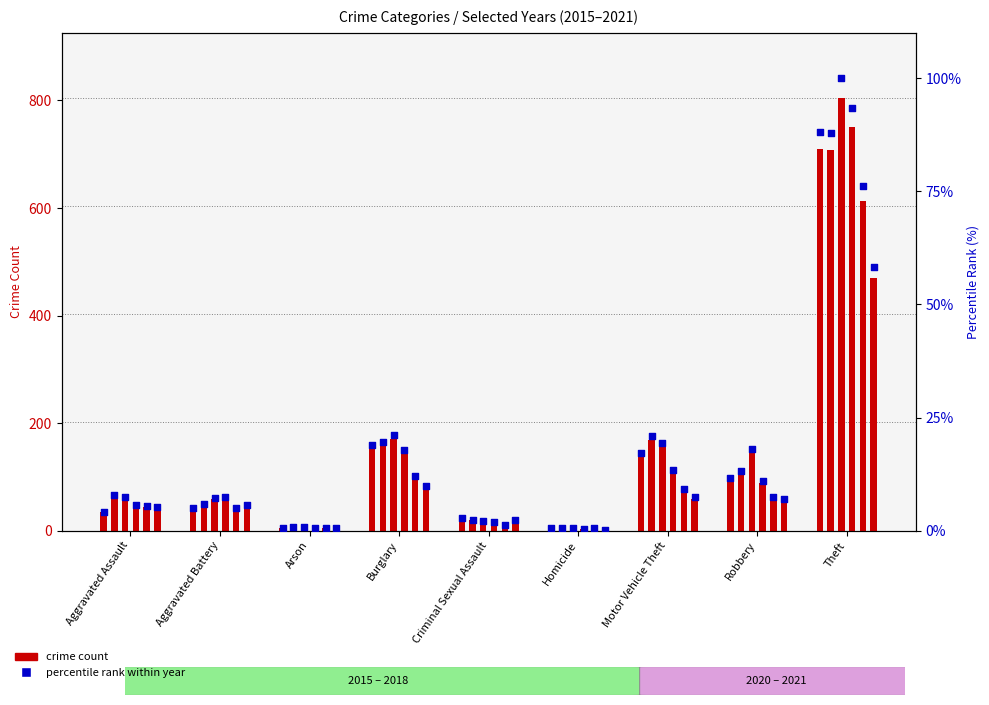

Which has a higher value, Burglary or Aggravated Assault?

Burglary